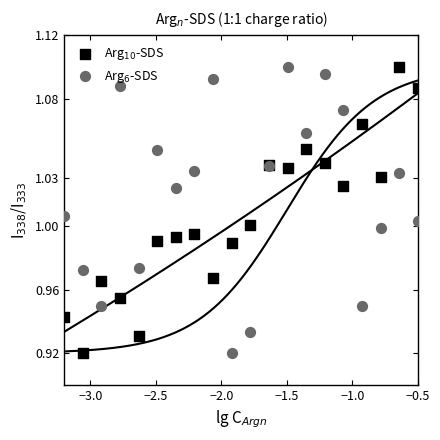

Which series contains the lowest Y value?

Arg$_{10}$-SDS